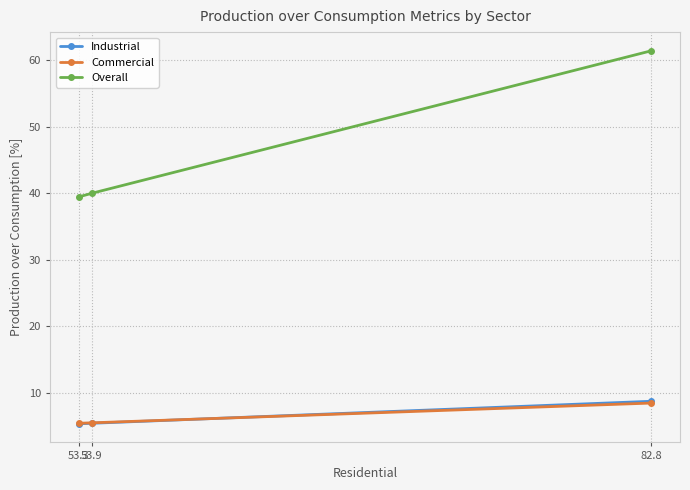

What is the average value of the Commercial series?

6.5